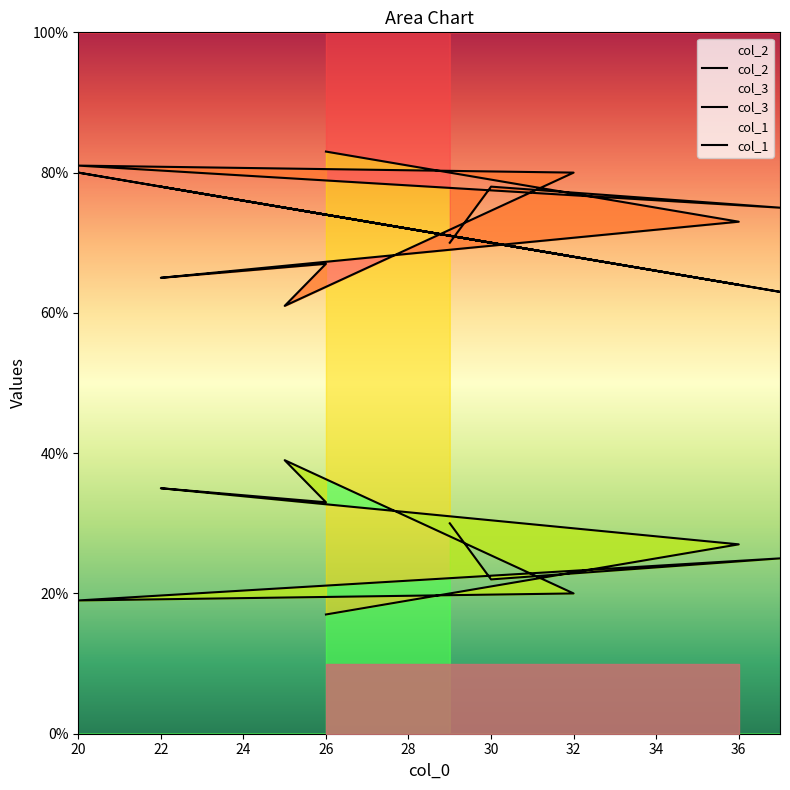

The col_2 series shows 98 at 28. True or false?

False